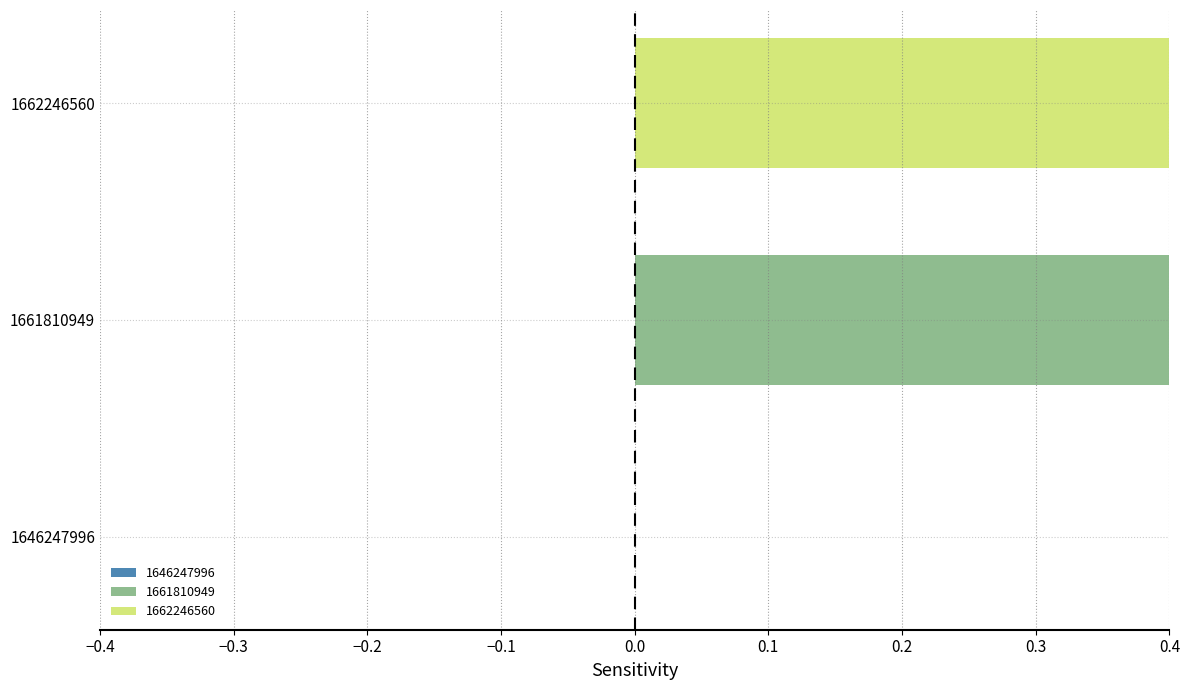

Which category has the highest value across all series?

1662246560